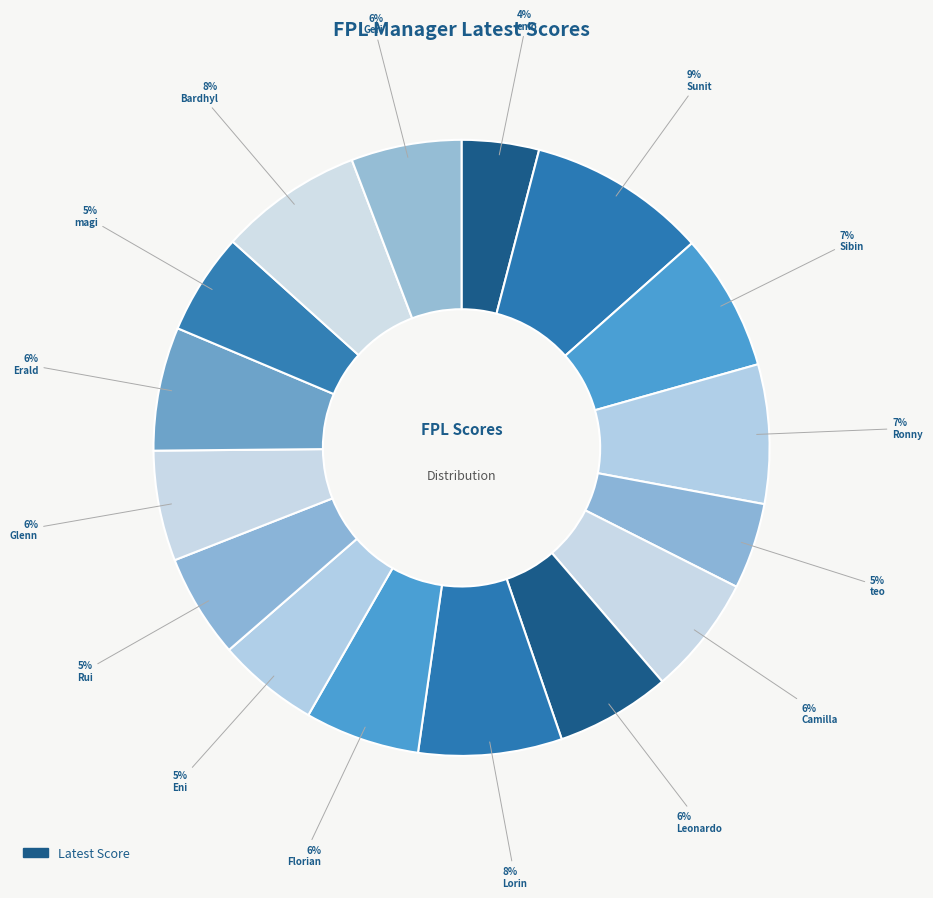

How many slices are in this pie chart?

16